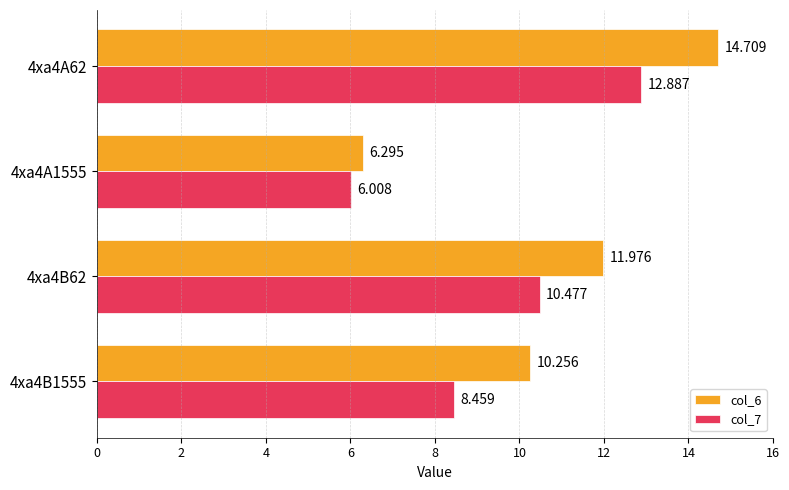

Rank the series by their maximum value, from highest to lowest.

col_6, col_7